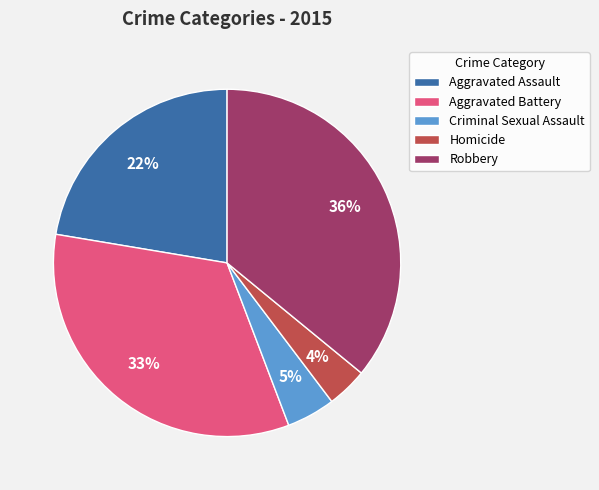

How many segments does this pie chart have?

5